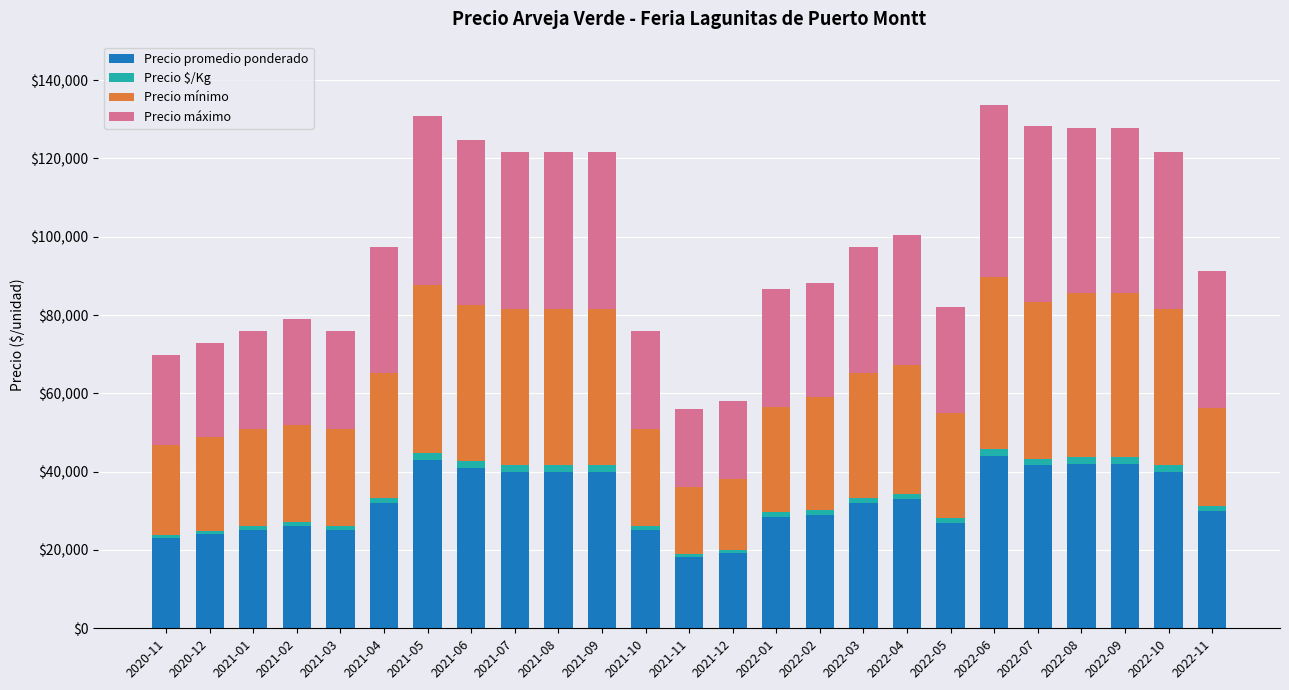

What is the minimum value for Precio promedio ponderado?

18333